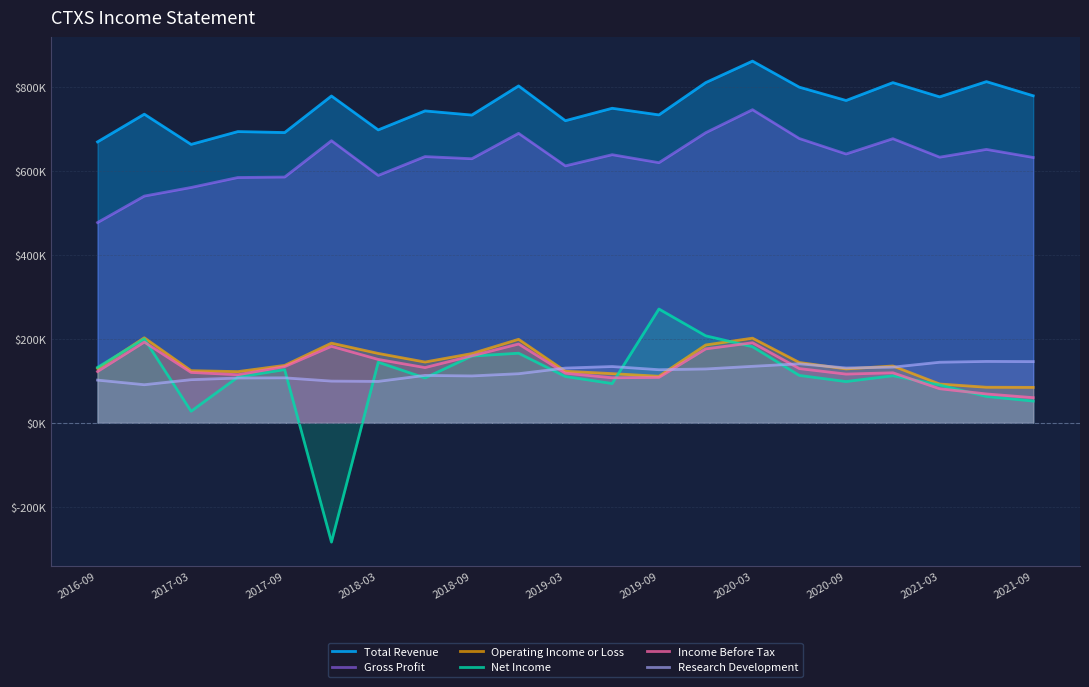

Does the chart have visible grid lines?

Yes